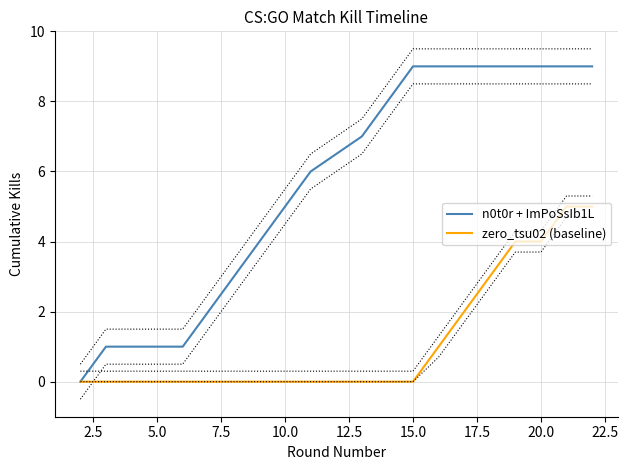

True or false: n0t0r + ImPoSsIb1L and zero_tsu02 (baseline) intersect in this chart.

False